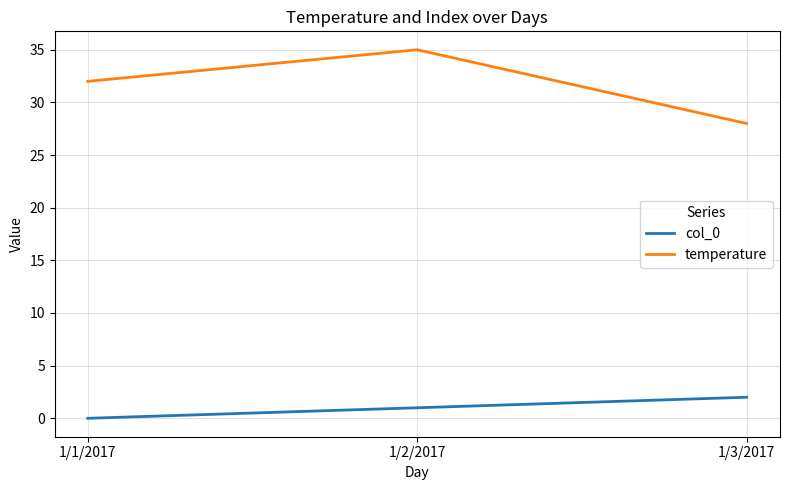

Where is temperature nearest to the value 31?

1/1/2017